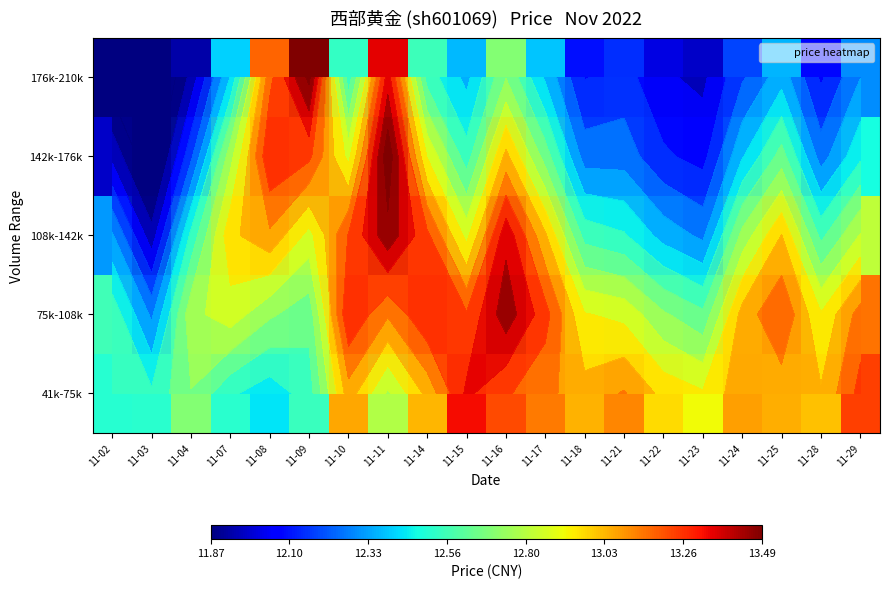

The 75k-108k series shows 4.7 at 11-21. True or false?

False